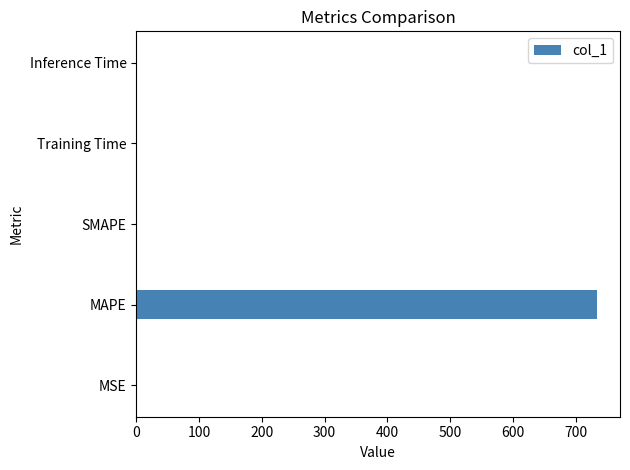

What is the greatest value displayed?

733.8